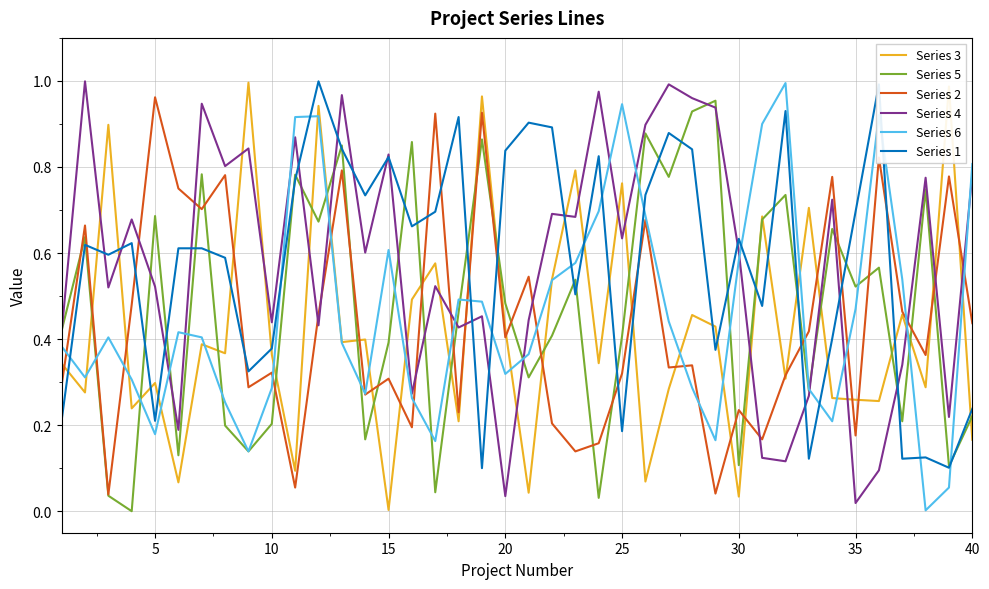

Which series has the widest spread of values?

Series 3